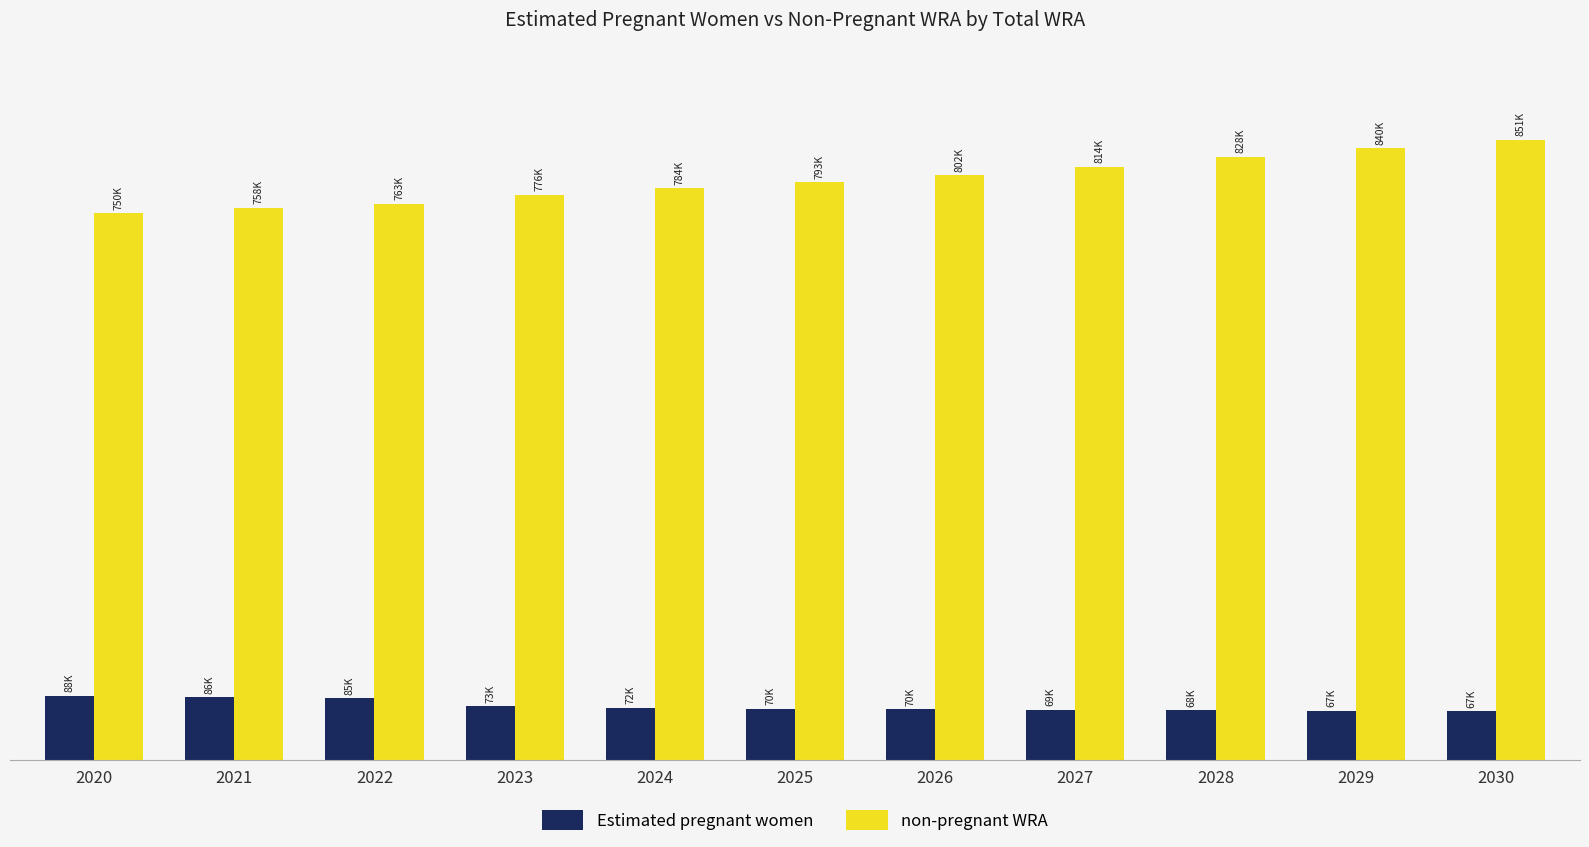

What are all the series names shown in the legend?

Estimated pregnant women, non-pregnant WRA